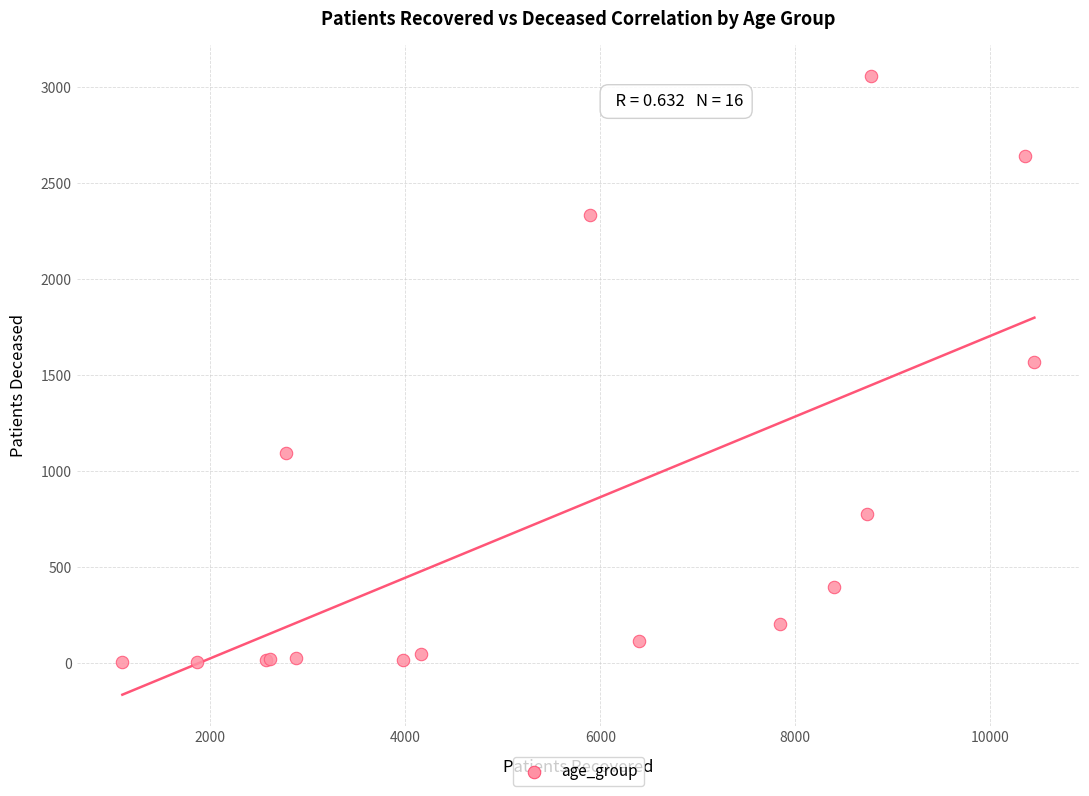

What Y value in the scatter plot is closest to 1530?

1568